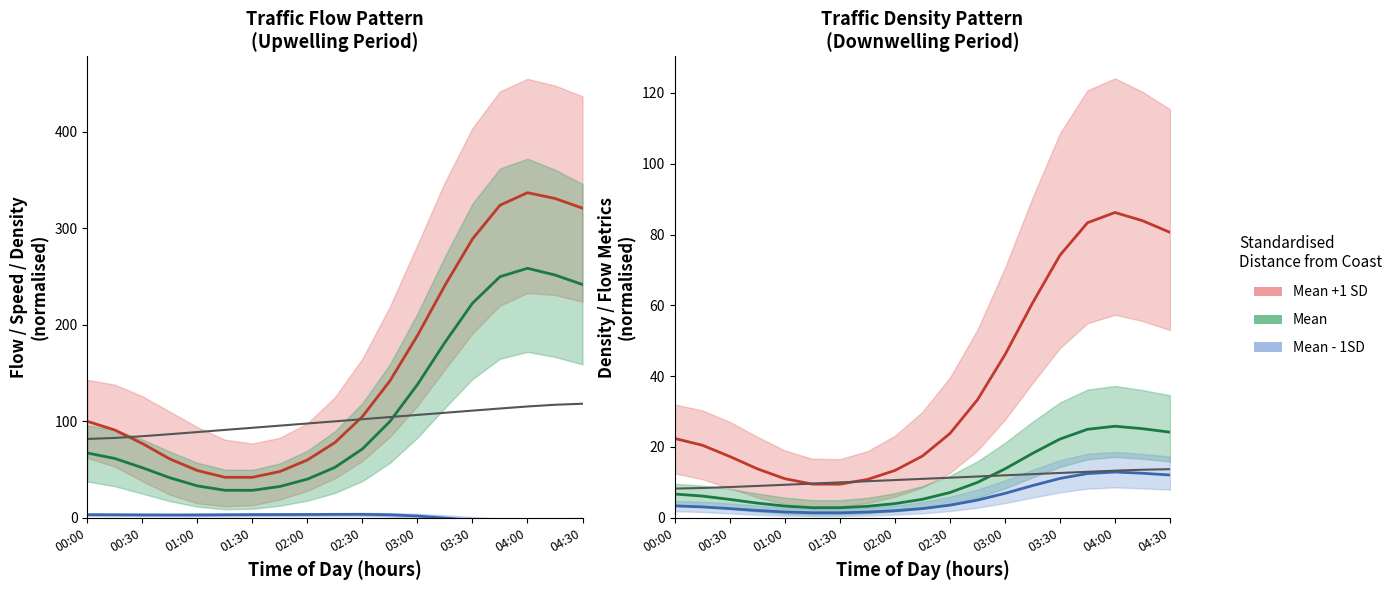

The value of Flow at 02:00 is 13.4. True or false?

True